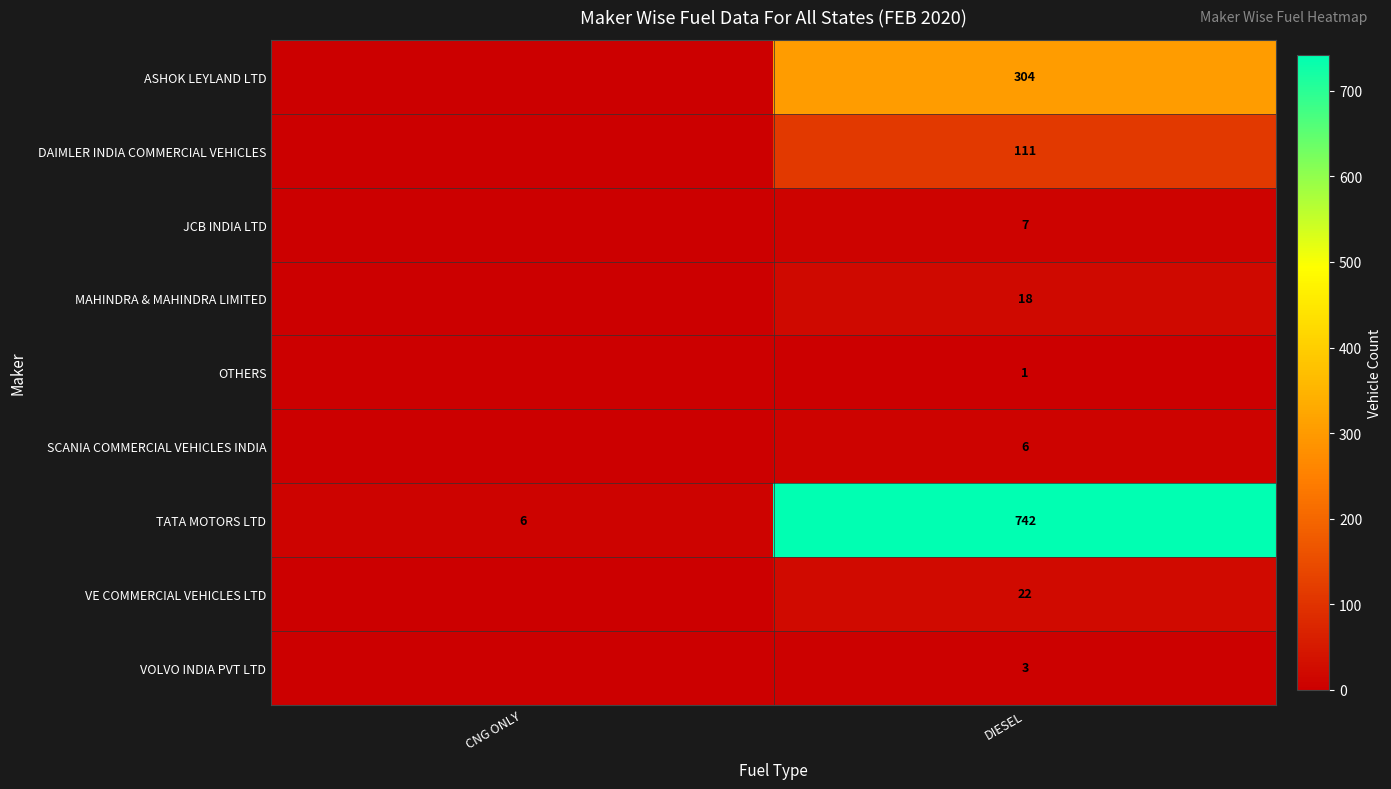

What is the spread (max minus min) of values at DIESEL?

741